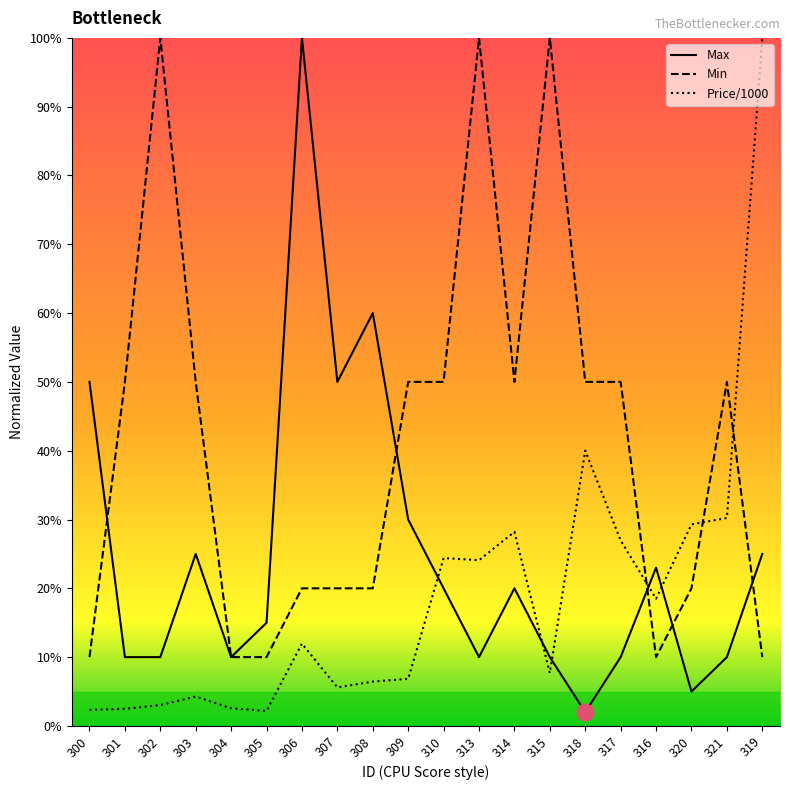

What position from the right is 317?

5